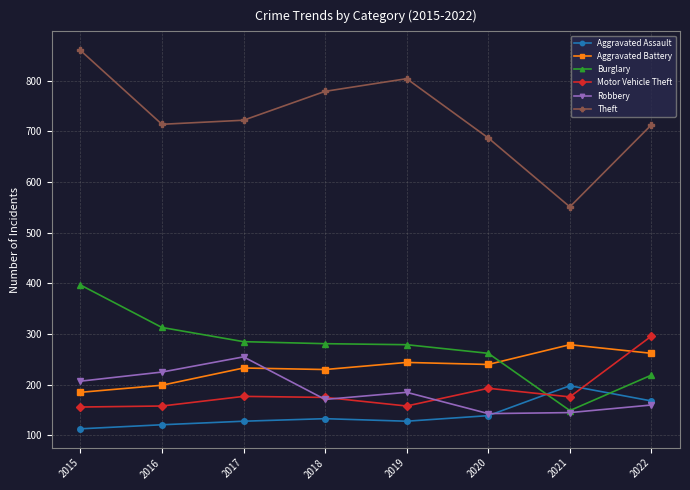

Which series has the largest range (max minus min)?

Theft